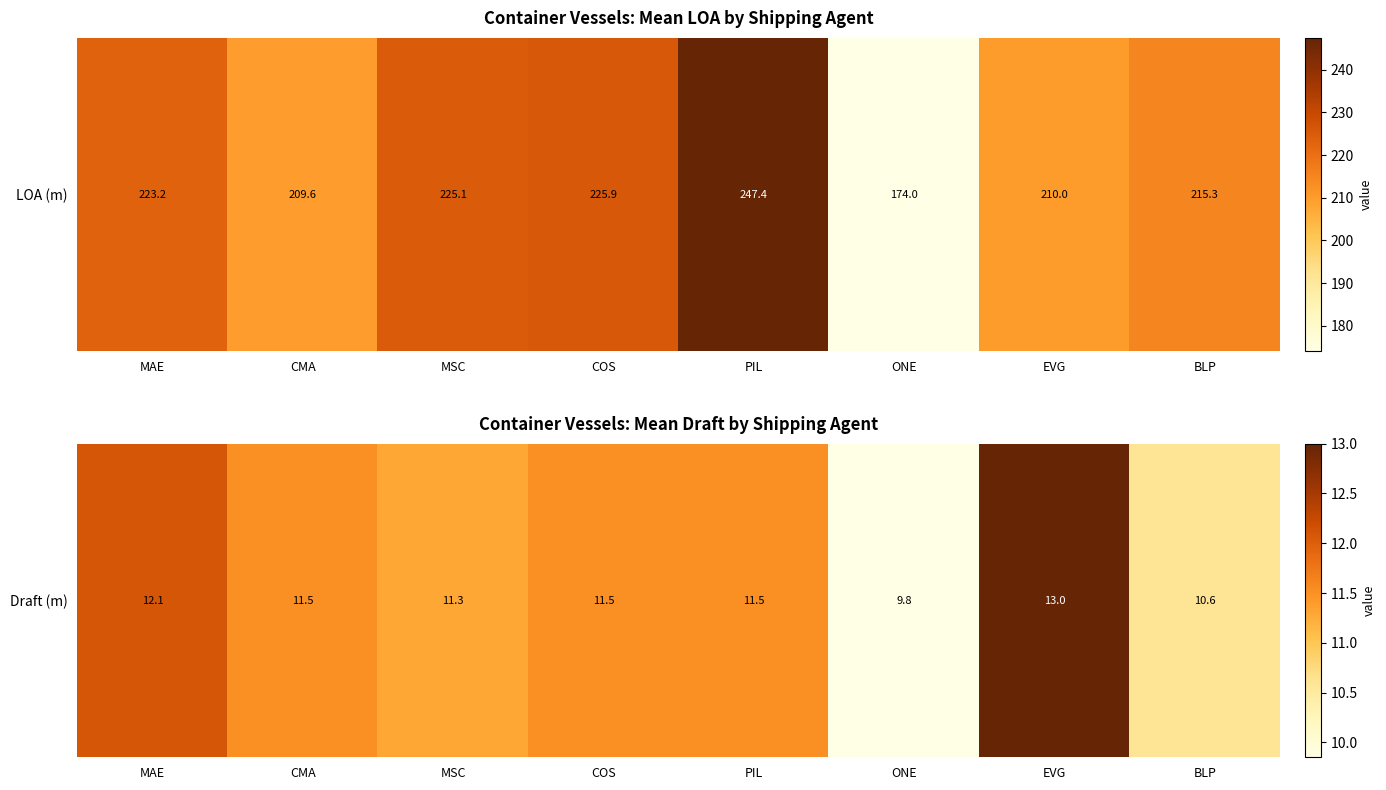

Rank the categories by value from lowest to highest.

ONE, BLP, MSC, CMA, COS, PIL, MAE, EVG